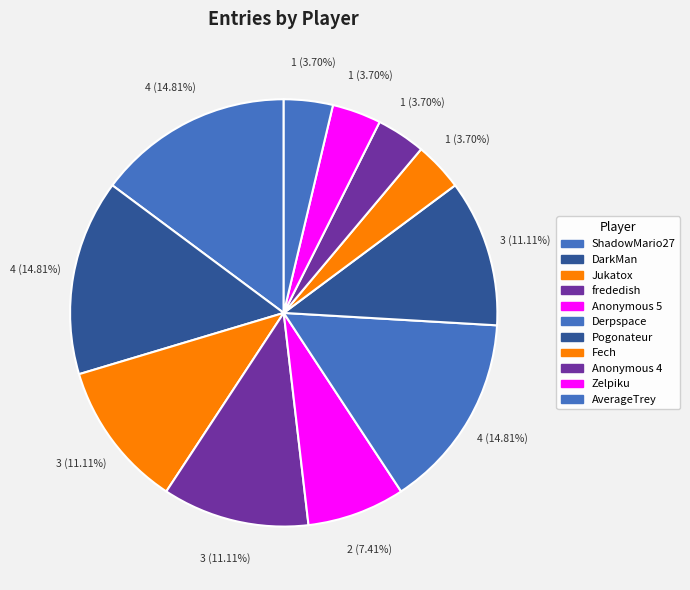

To the nearest percent, what percentage of the pie is ShadowMario27?

15%